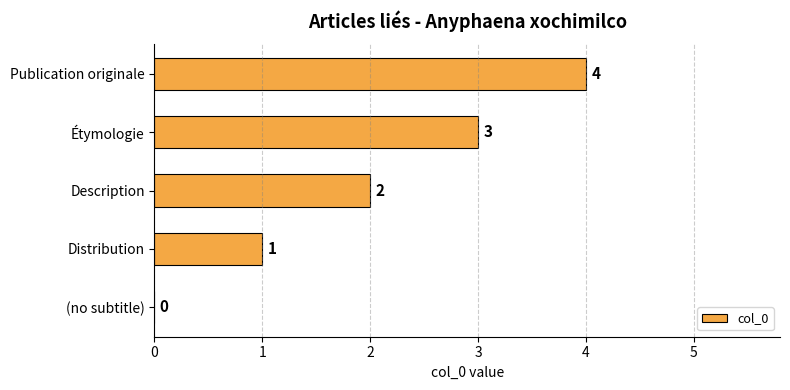

What is the sum of all values?

10